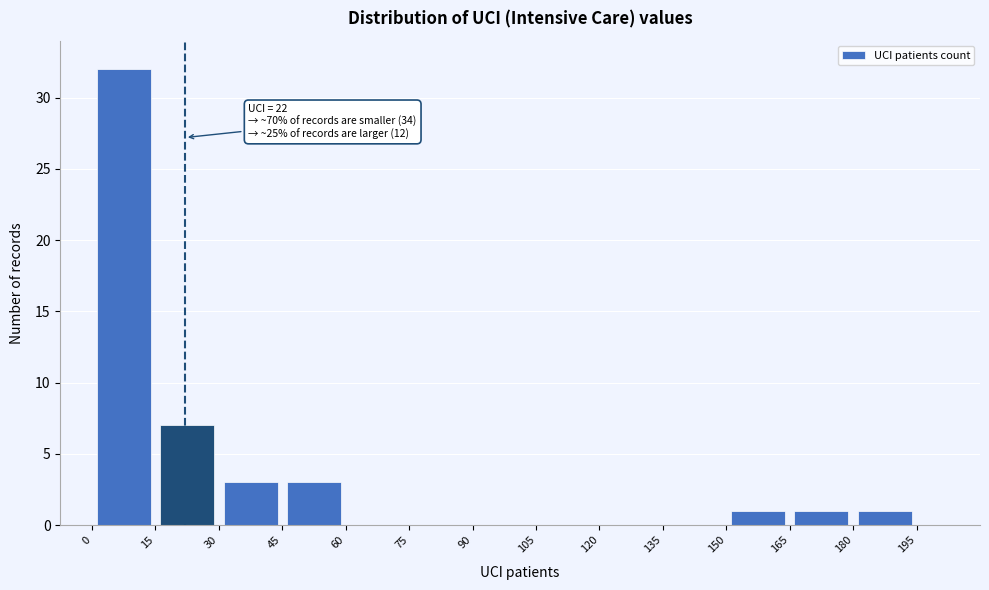

Over which range of the x-axis is the bar tallest?

0 to 15